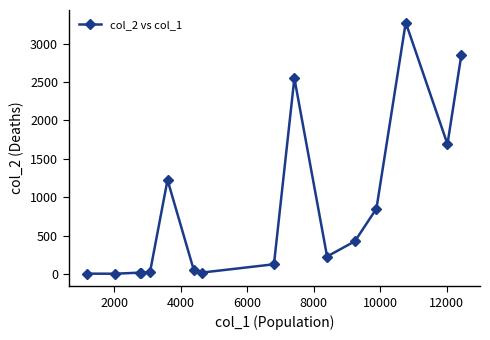

Is this an area chart (filled region under the line)?

No